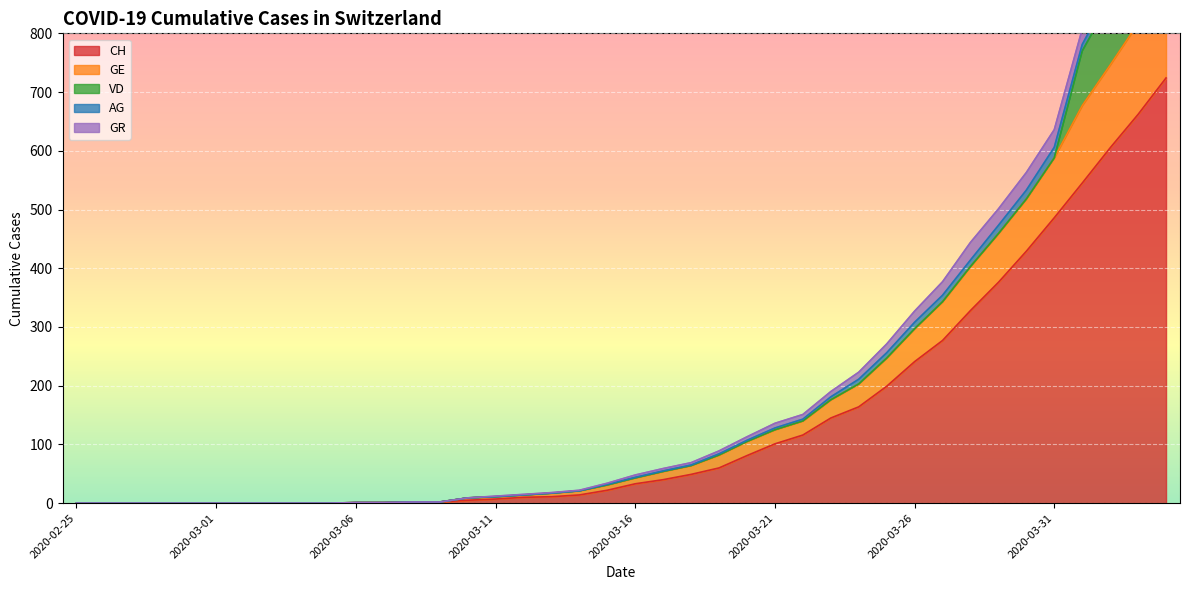

Is the value of VD at 2020-03-23 greater than the value of CH at 2020-04-04?

No